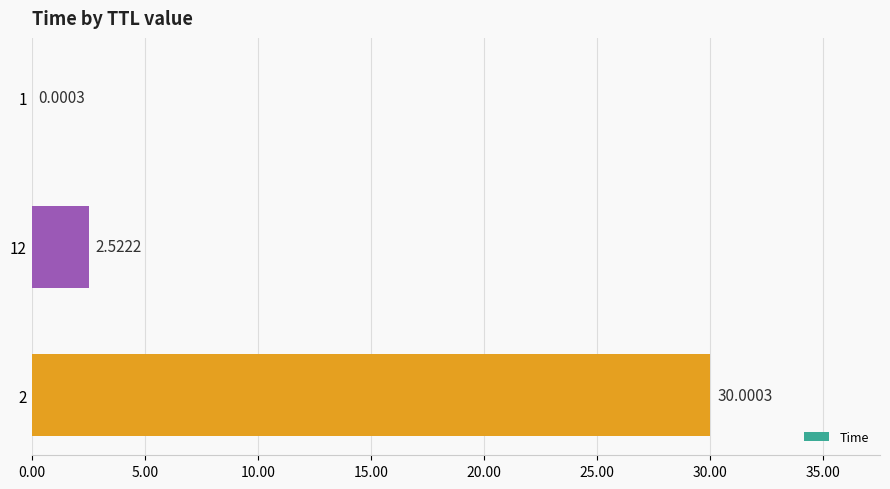

What is the sum of all values?

32.5